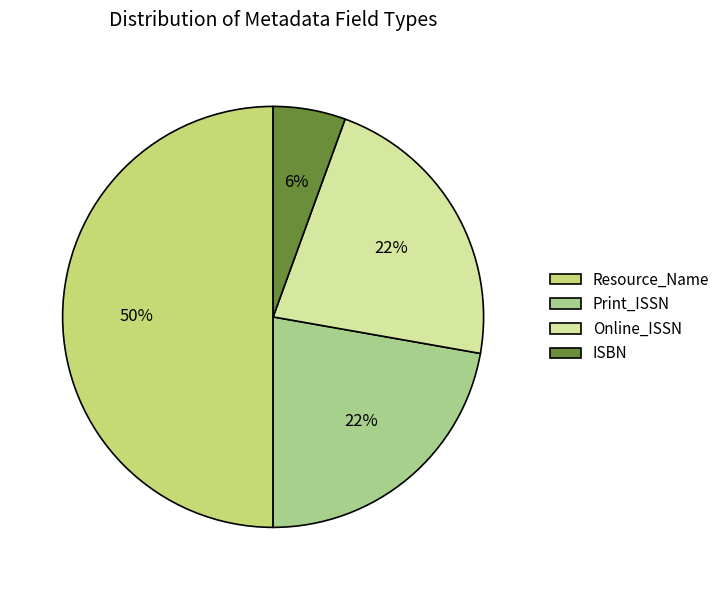

How many slices are in this pie chart?

4